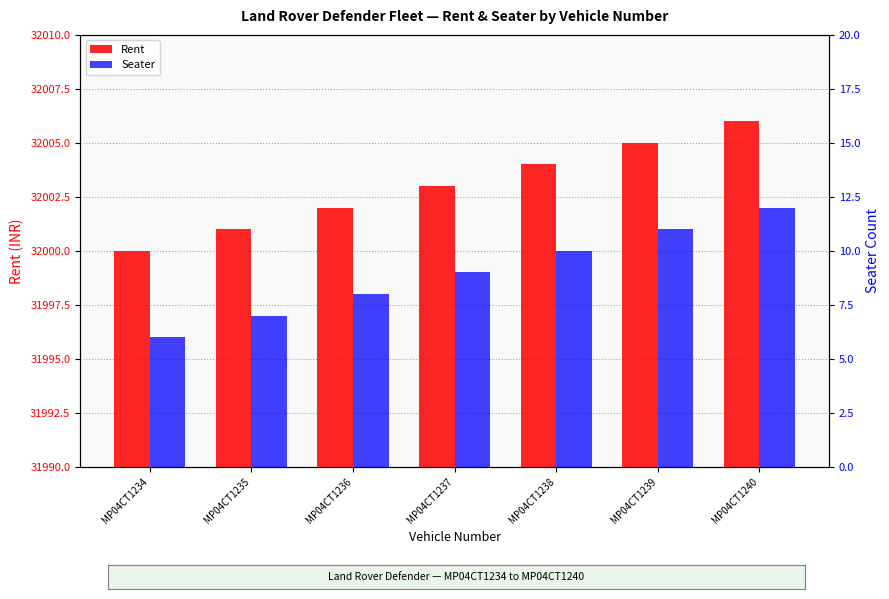

What are all the series names shown in the legend?

Rent, Seater